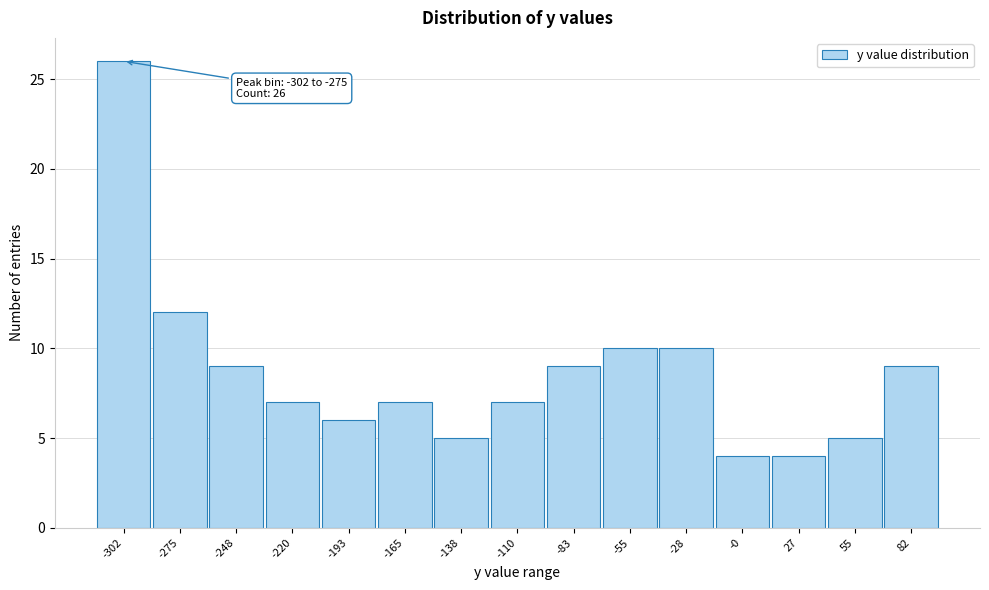

Reading right to left, list all the values displayed in this chart.

82=9	55=5	27=4	-0=4	-28=10	-55=10	-83=9	-110=7	-138=5	-165=7	-193=6	-220=7	-248=9	-275=12	-302=26